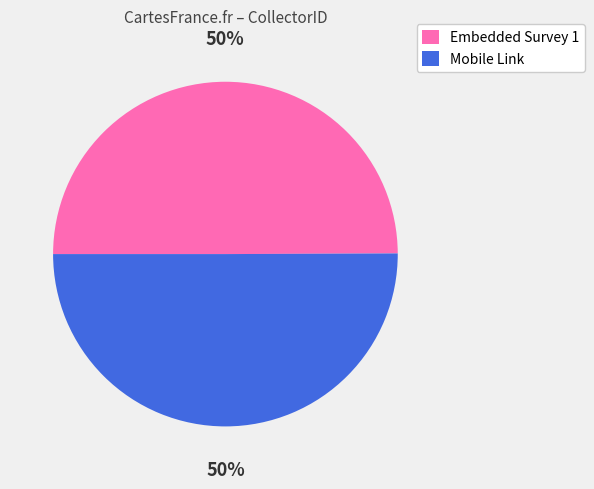

To the nearest percent, what is the average slice percentage?

50%